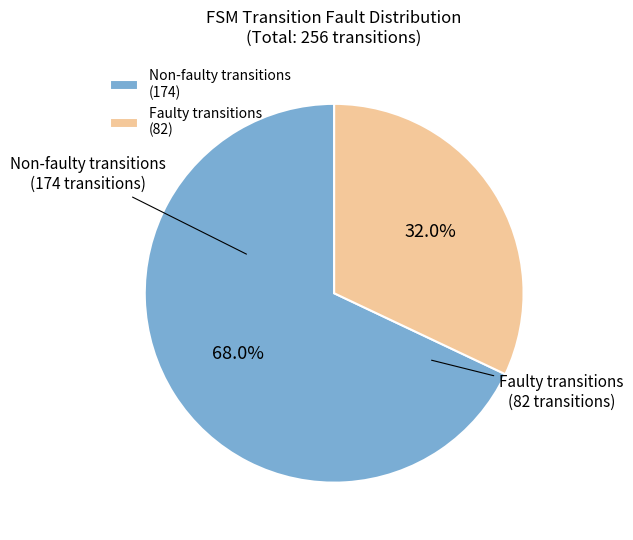

Does Faulty transitions account for over 50% of the chart?

No